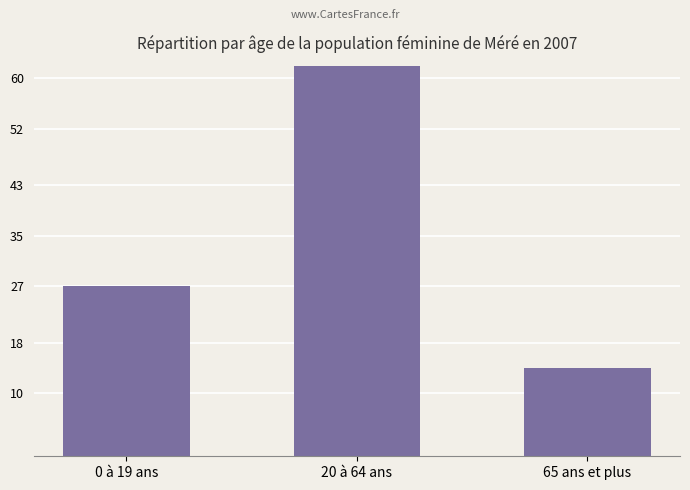

Count the values in the range 14 to 90.

3